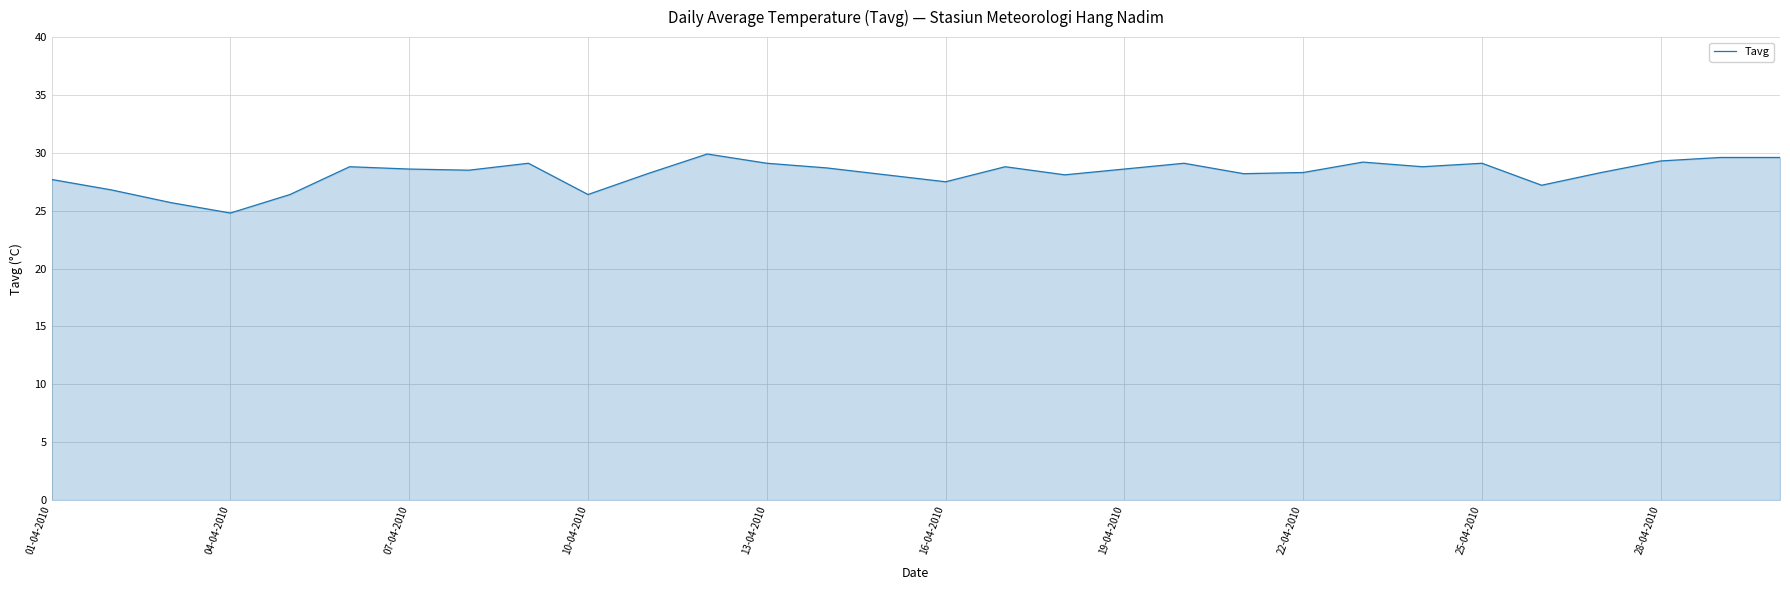

What is the difference between the maximum and minimum values?

5.1